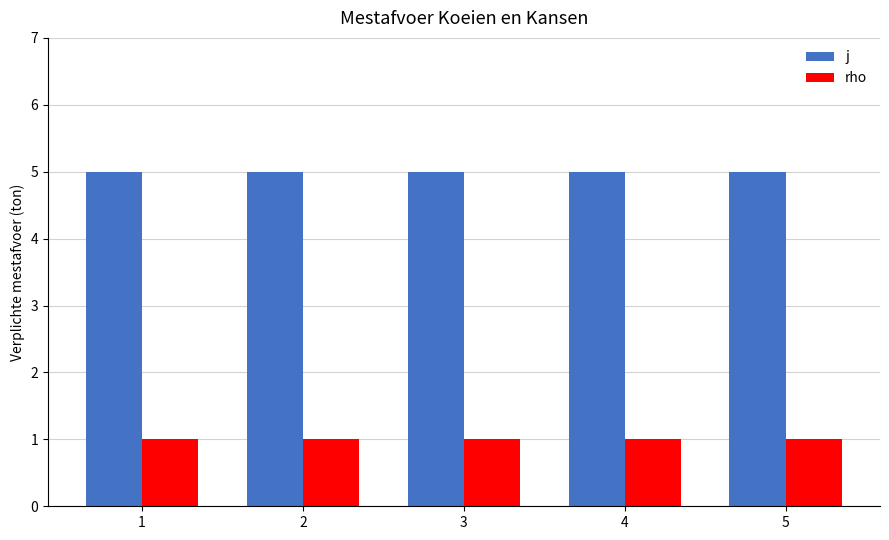

Reading left to right, extract all data points from this chart.

j: 5	5	5	5	5
rho: 1	1	1	1	1